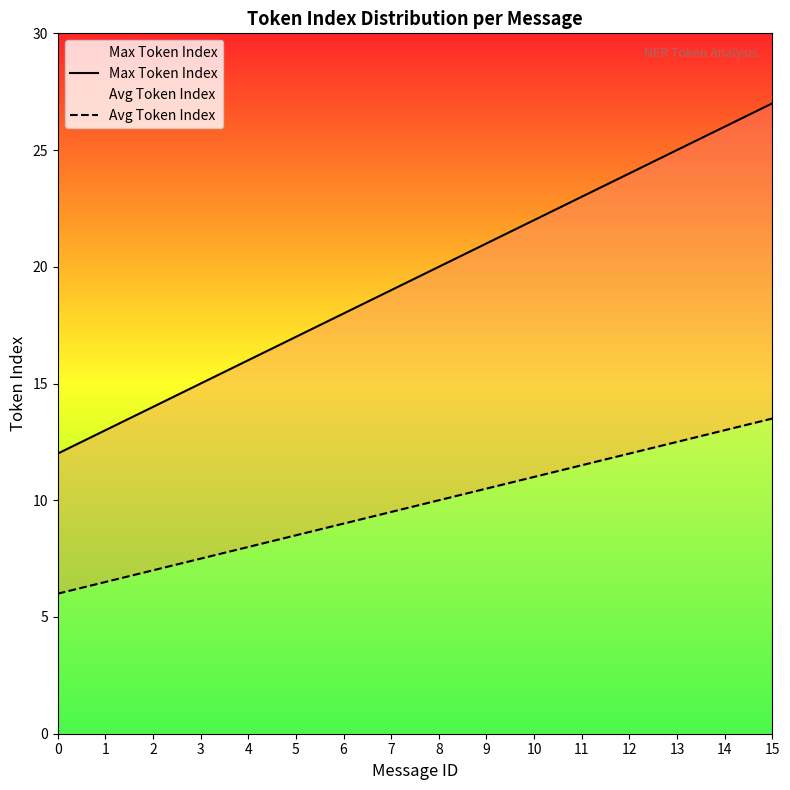

Is it true that Avg Token Index equals 17.9 at 8?

False